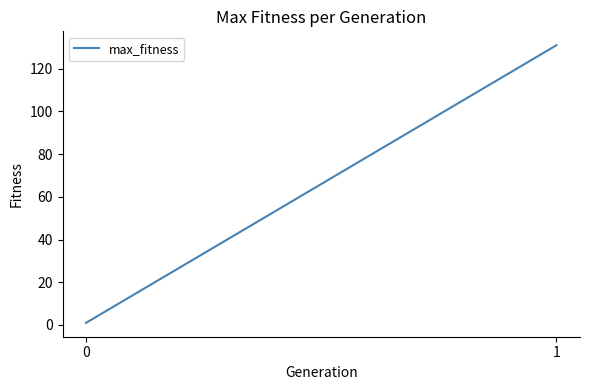

Rank the categories by value from highest to lowest.

1, 0